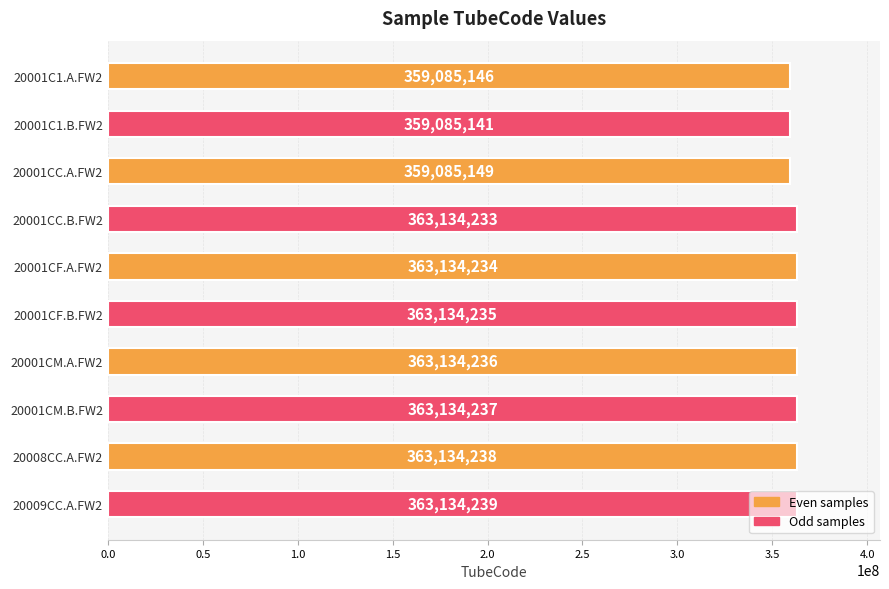

The value at 20001C1.A.FW2 is 213257318. True or false?

False